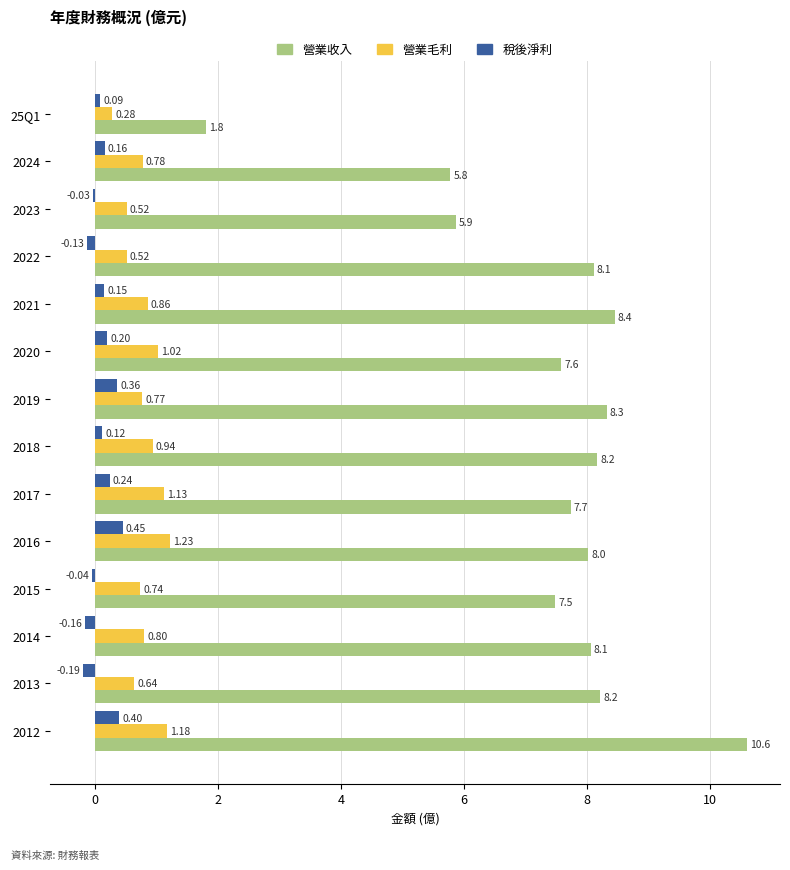

Which series changed the most between 2015 and 2012?

營業收入